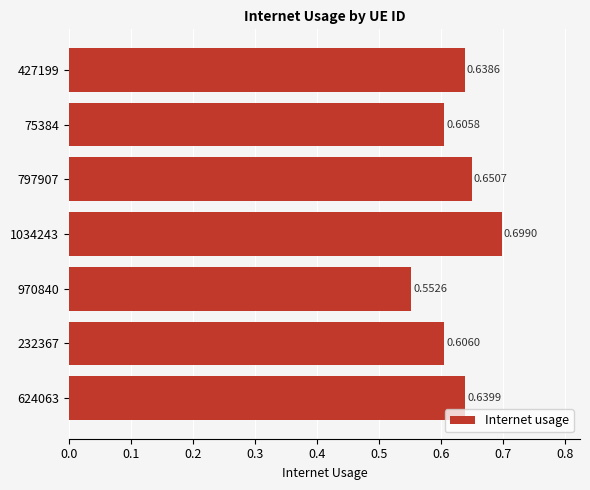

List the labels in order of value, smallest first.

970840, 75384, 232367, 427199, 624063, 797907, 1034243